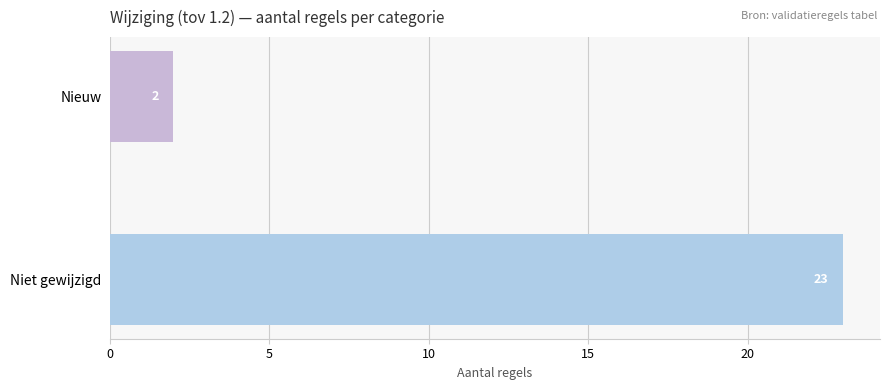

Which has a higher value, Niet gewijzigd or Nieuw?

Niet gewijzigd